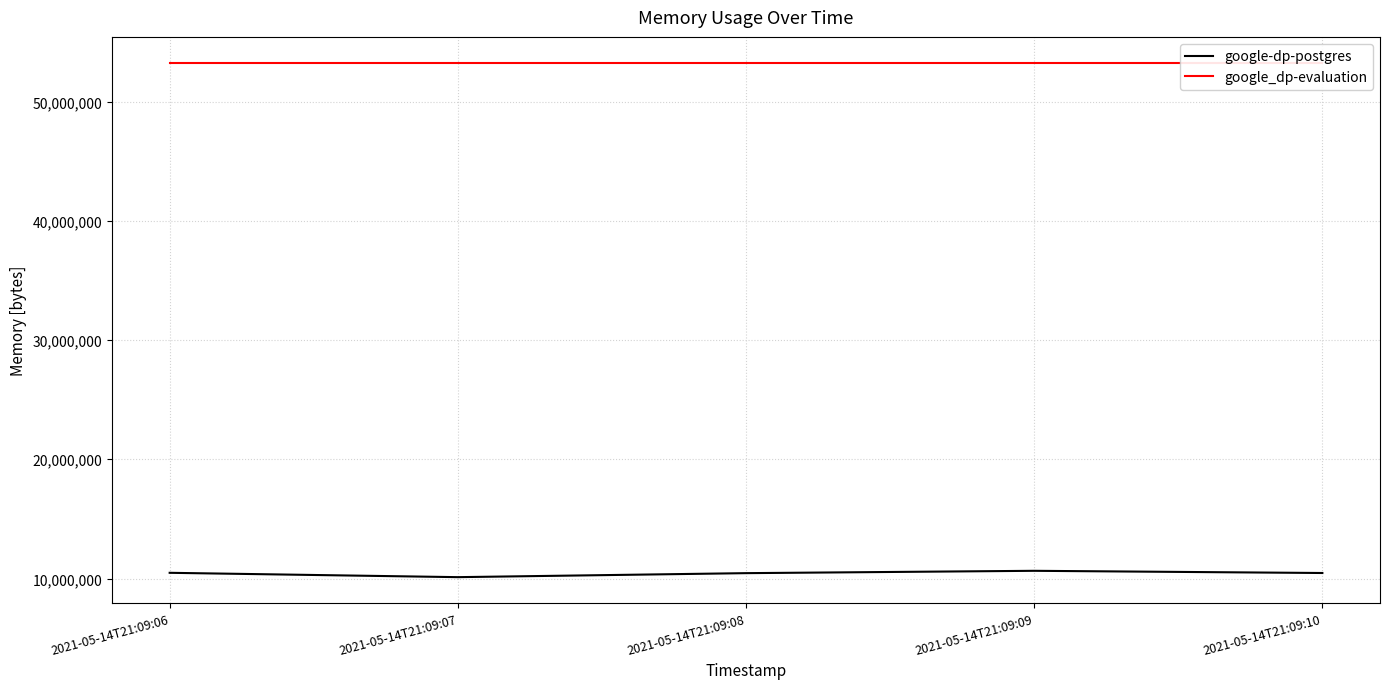

Which category has the lowest value in the google_dp-evaluation series?

2021-05-14T21:09:06